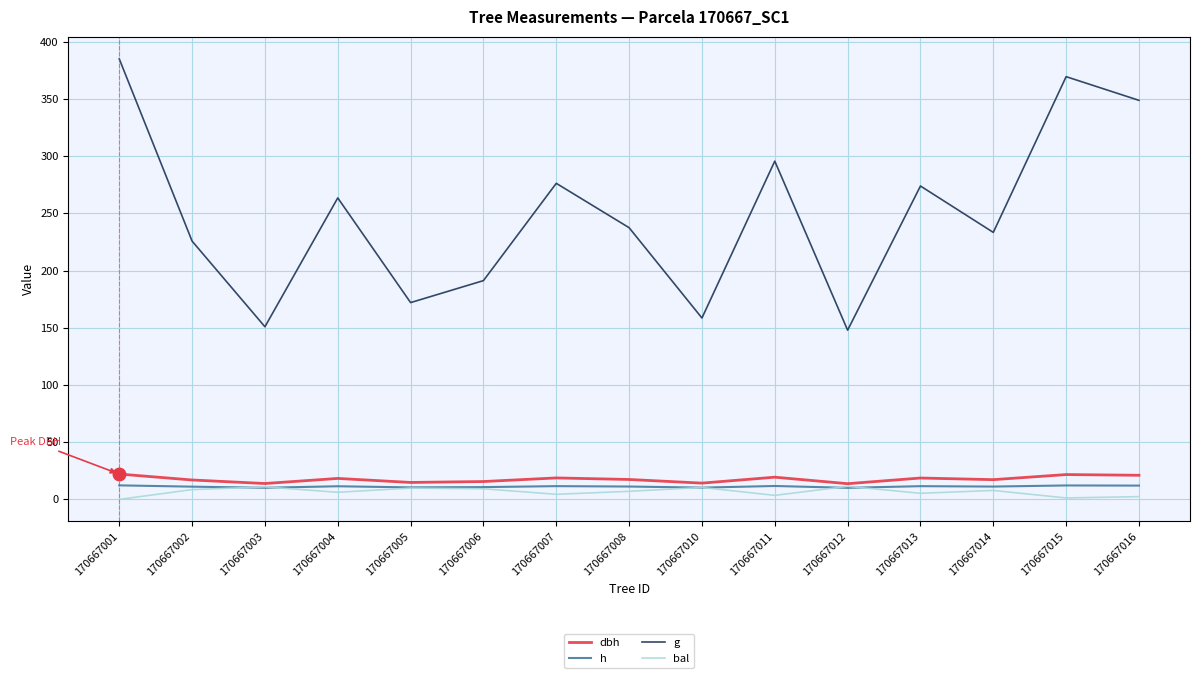

Where does the dbh series first go above 17?

170667001